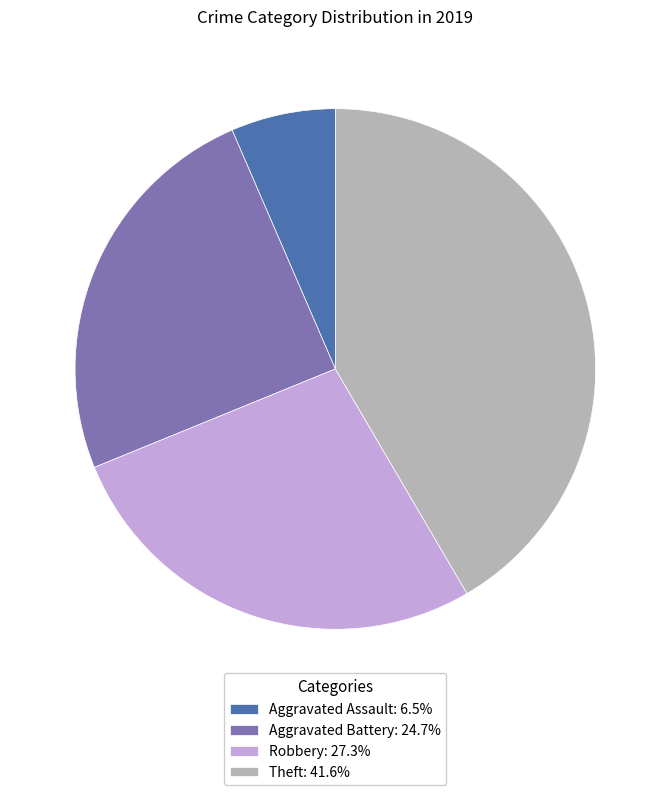

Does Robbery: 27.3% account for over 50% of the chart?

No